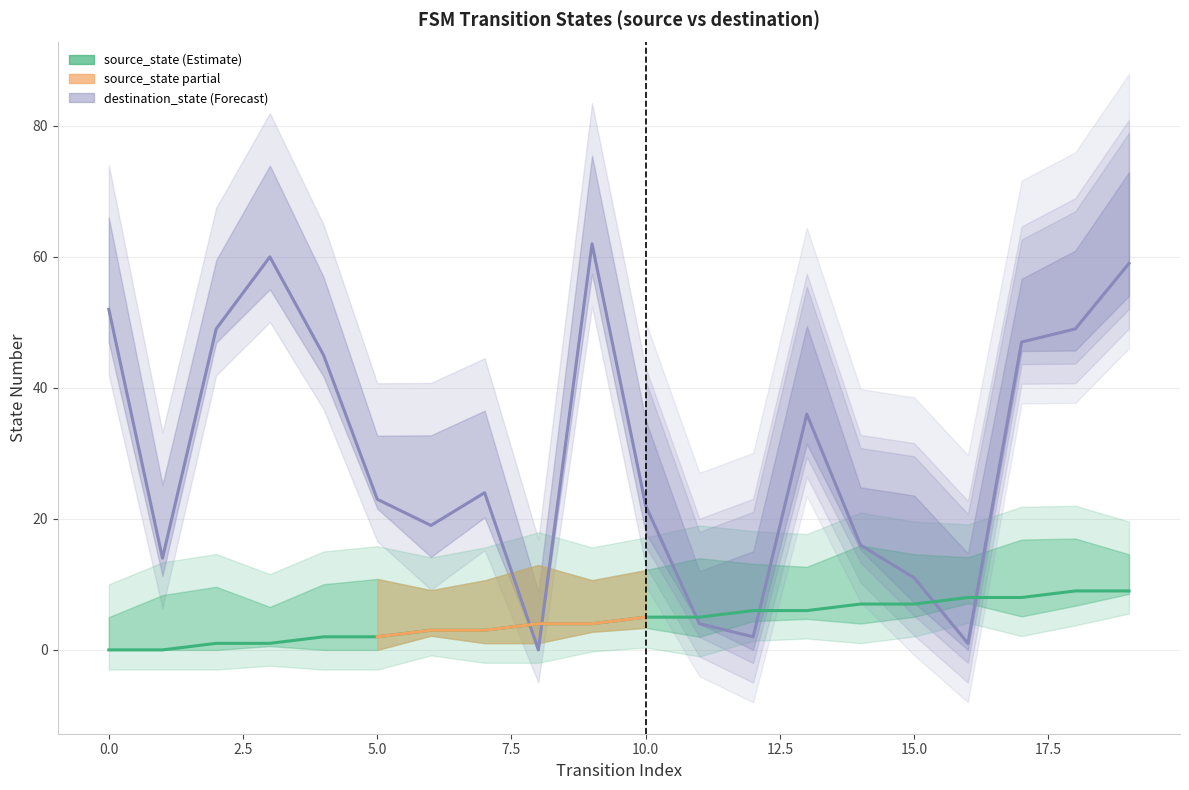

How many interior local valleys does the destination_state series have?

5